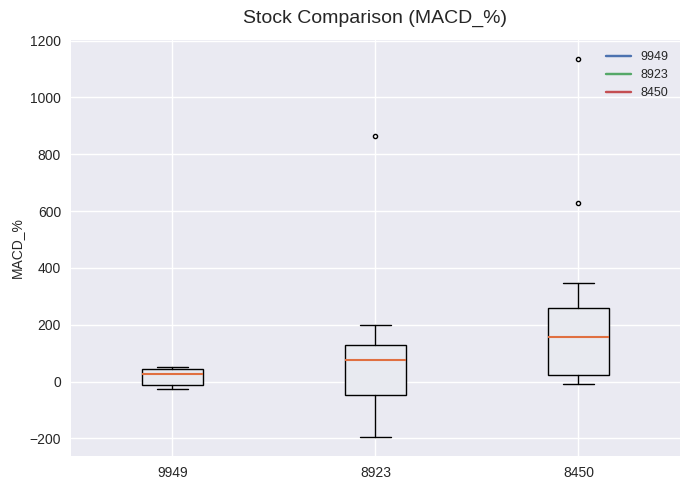

Reading left to right, transcribe this box plot: for each box, give where its median line is, the range the box spans, and where its two whiskers end, as read against the y-axis. The values are not printed on the chart, so give them approximately, as read against the axis.

9949: median 20, box -20 to 40, whiskers -20 (just below the box's lower edge) to 40
8923: median 80, box -40 to 140, whiskers -200 to 200
8450: median 160, box 20 to 260, whiskers 0 to 340